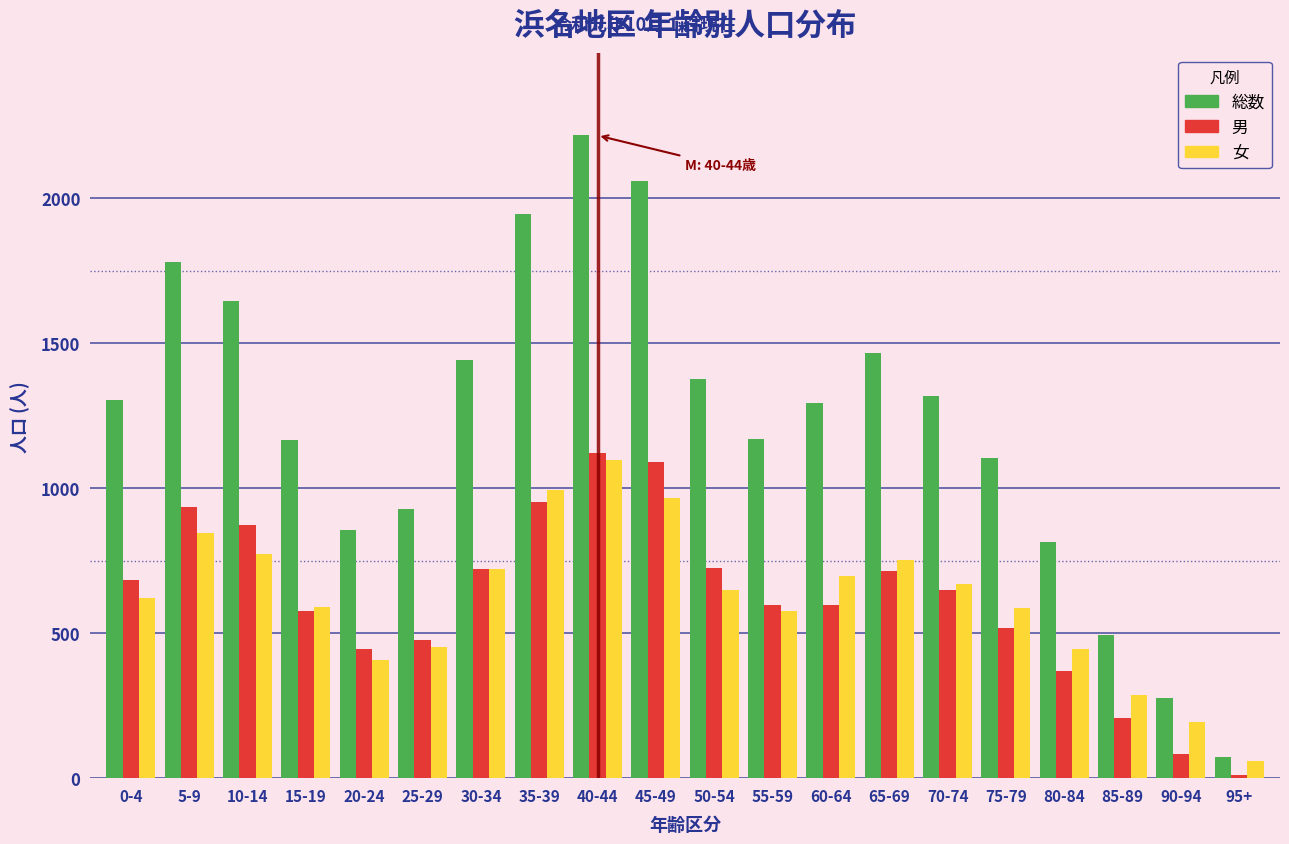

What is the greatest value displayed?

2217